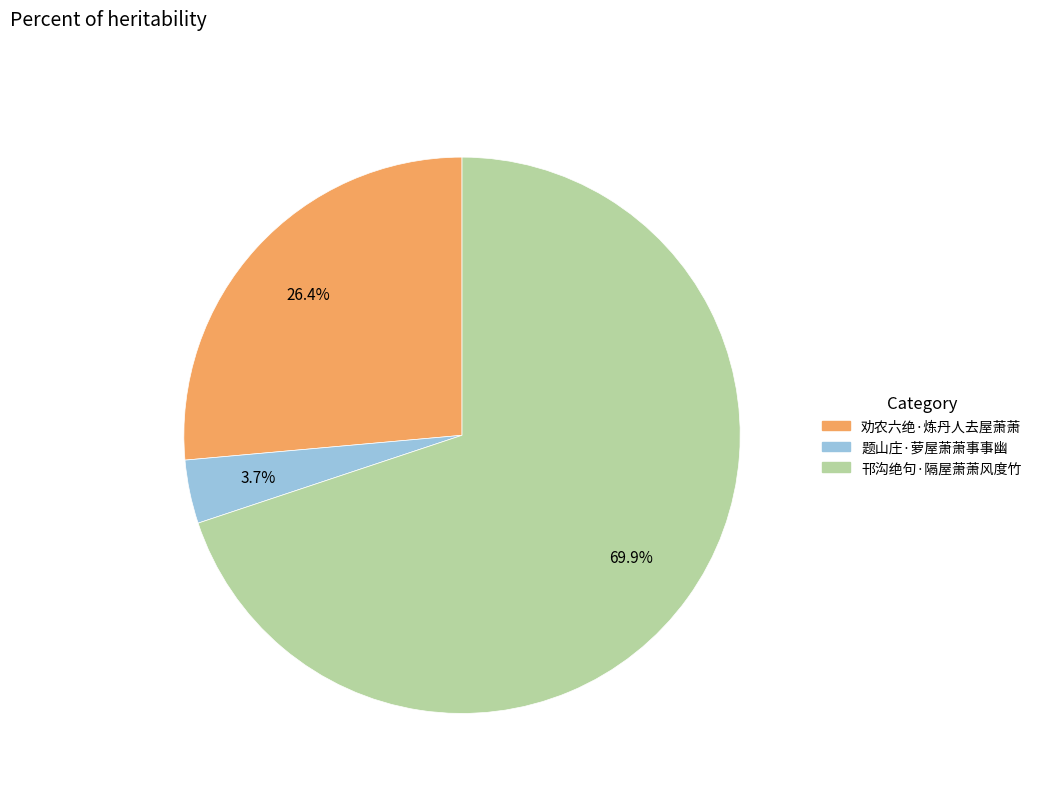

What is the ratio of the value at 邗沟绝句·隔屋萧萧风度竹 to the value at 劝农六绝·炼丹人去屋萧萧?

2.6